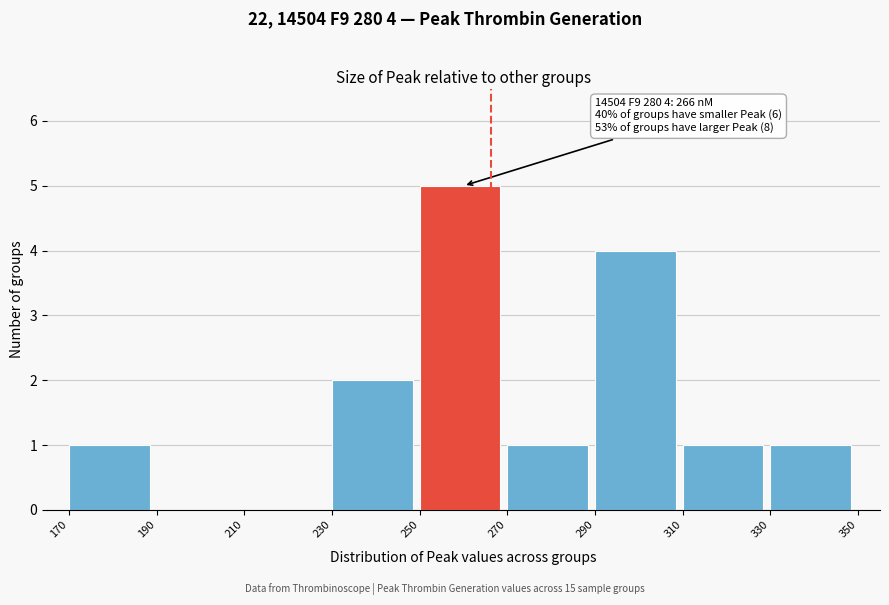

Which range on the x-axis has the tallest bar?

250 to 270